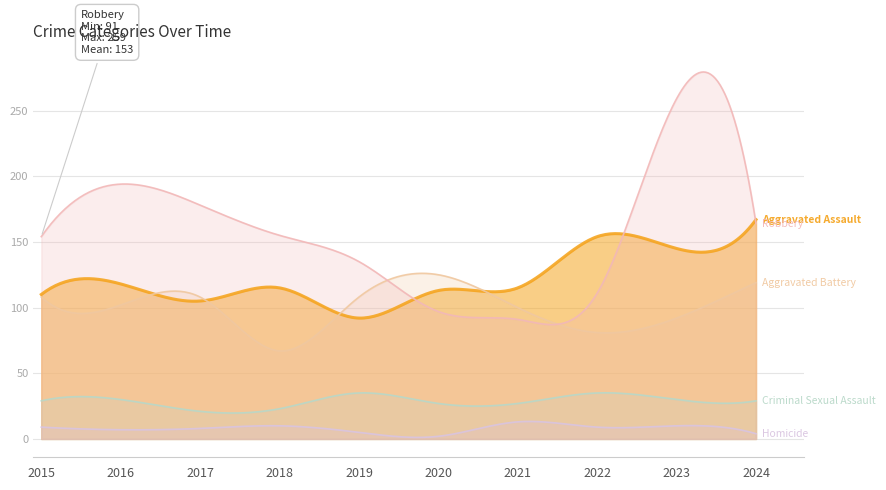

Reading left to right, transcribe all the data shown in this chart.

Aggravated Assault: 110	118	105	115	92	113	115	154	145	167
Aggravated Battery: 108	102	108	67	108	125	100	81	92	119
Criminal Sexual Assault: 29	30	21	23	35	27	27	35	30	29
Homicide: 9	7	8	10	5	2	13	9	10	4
Robbery: 154	194	178	155	135	97	91	111	259	164